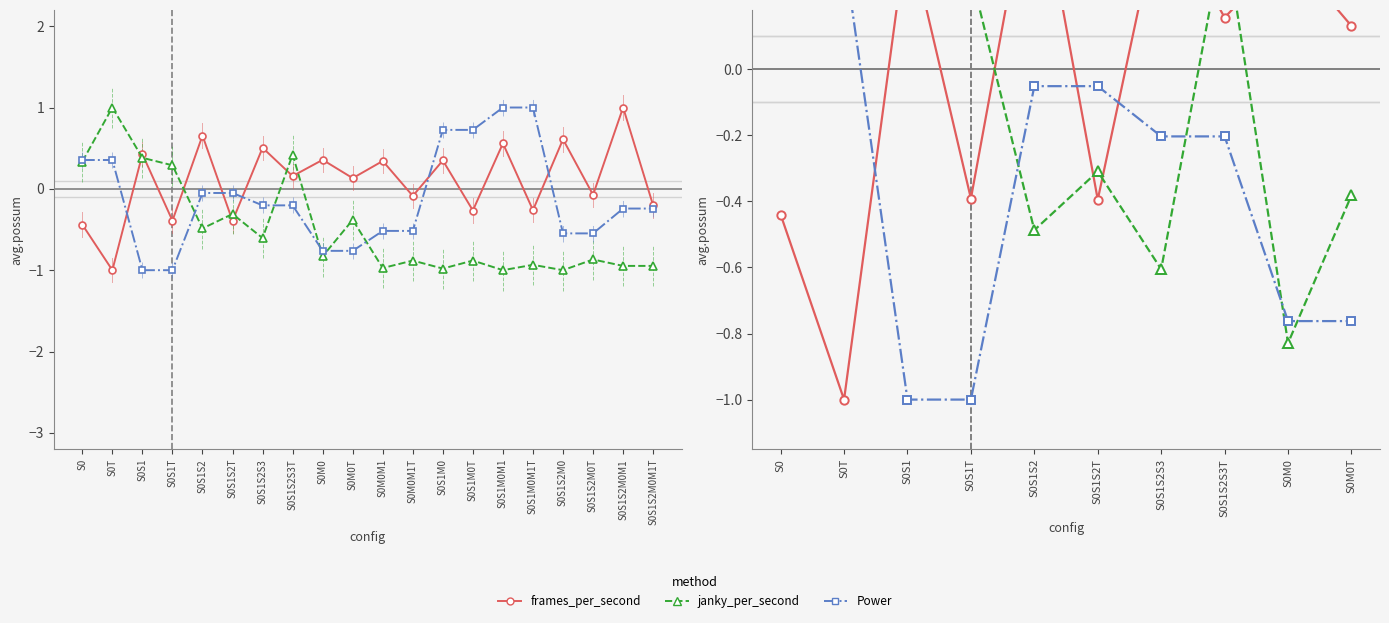

What is the approximate value of janky_per_second at S0T?

1.0